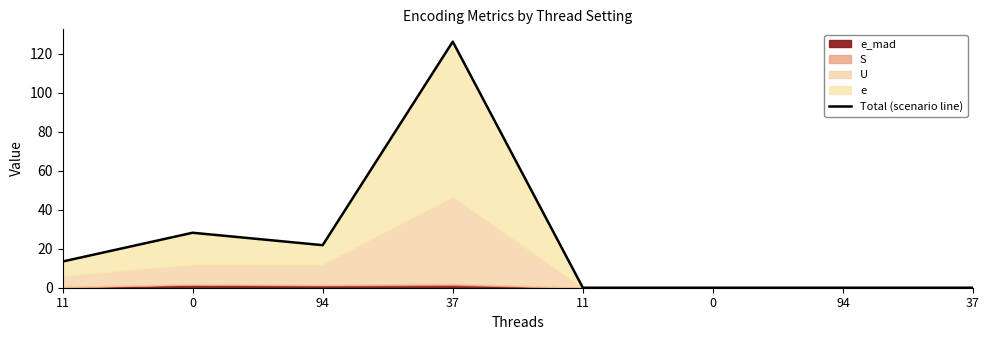

List the labels in order of value, smallest first.

11, 0, 94, 37, 11, 94, 0, 37